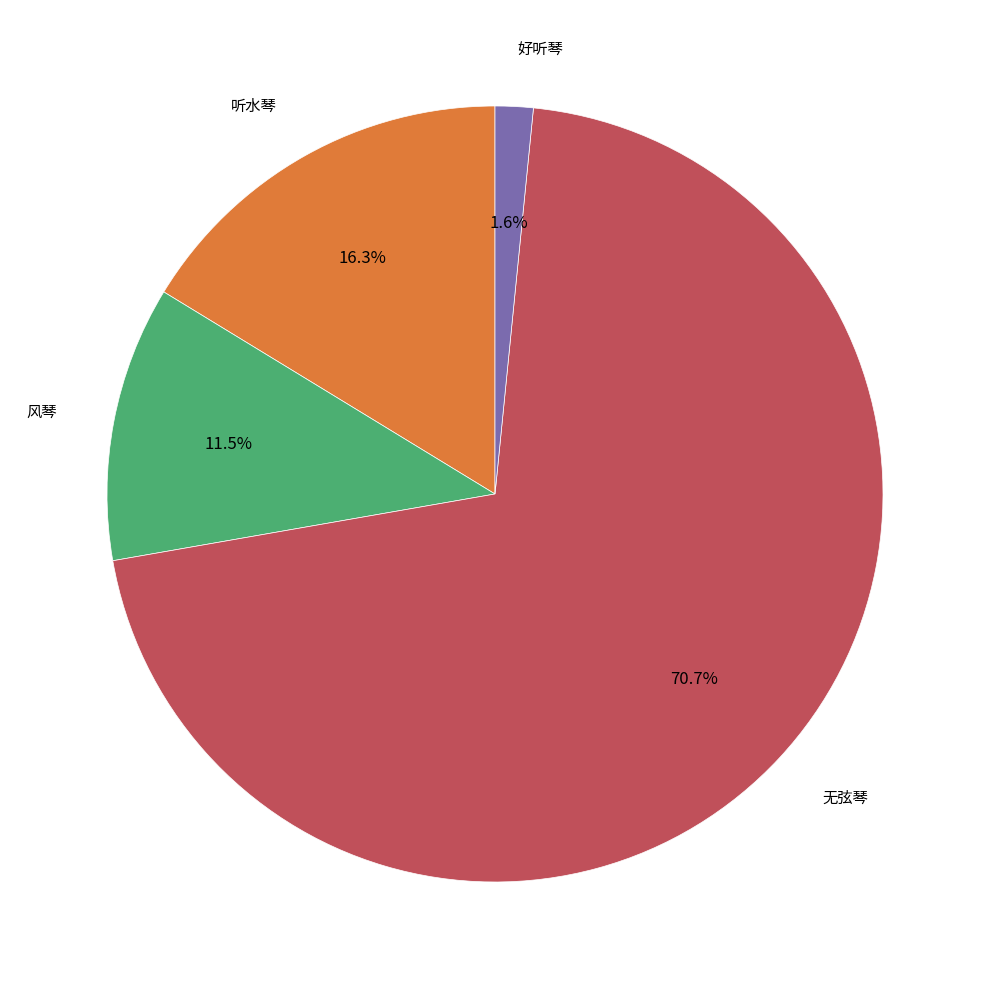

Is there a majority slice in this chart?

Yes